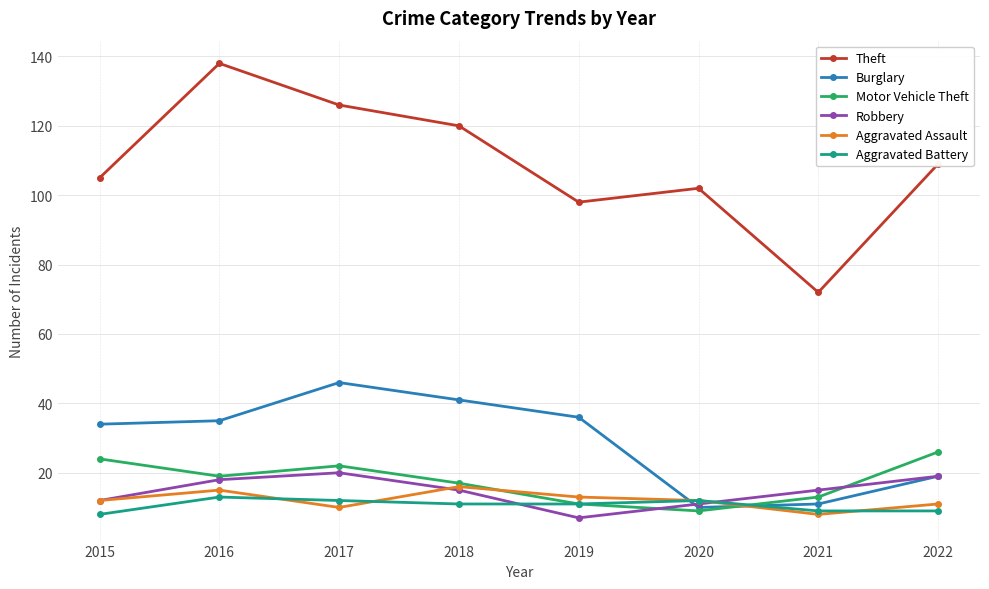

Is it true that Robbery equals 15 at 2021?

True